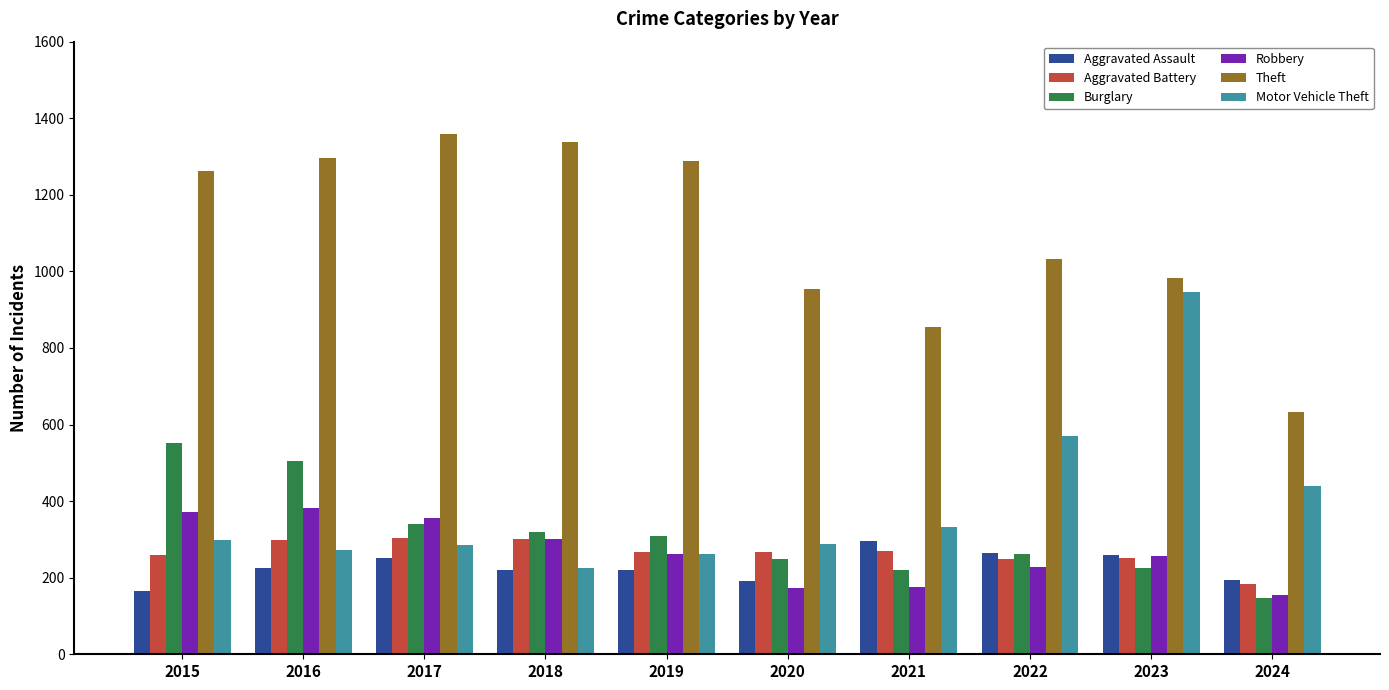

What is the value of the Robbery bar at the 7th from the left?

175